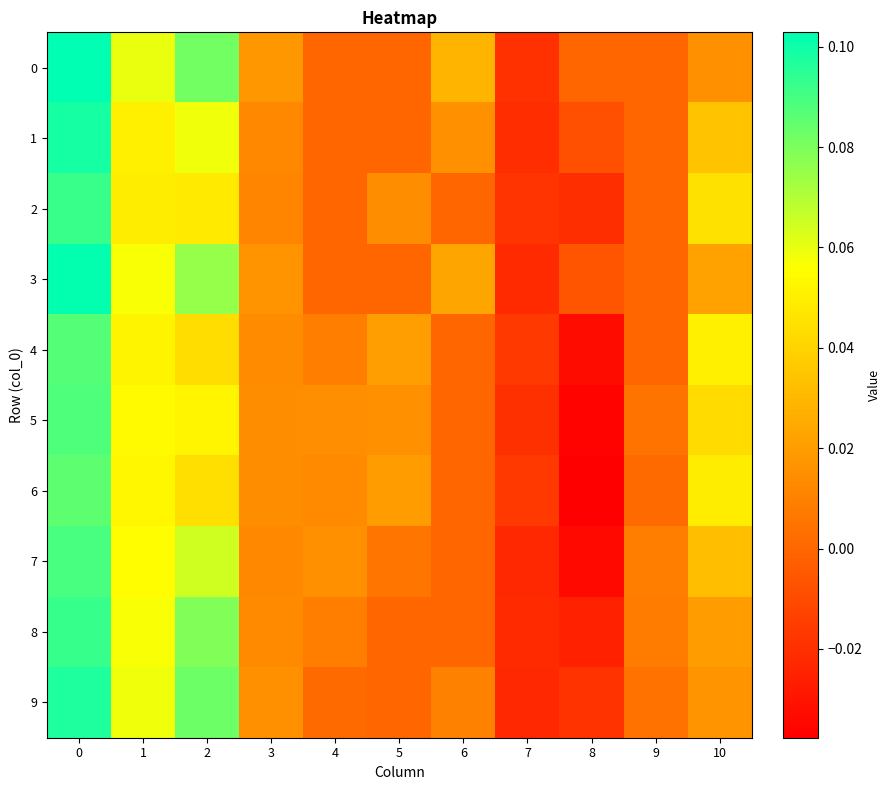

What is the total value across all series at 3?

0.1